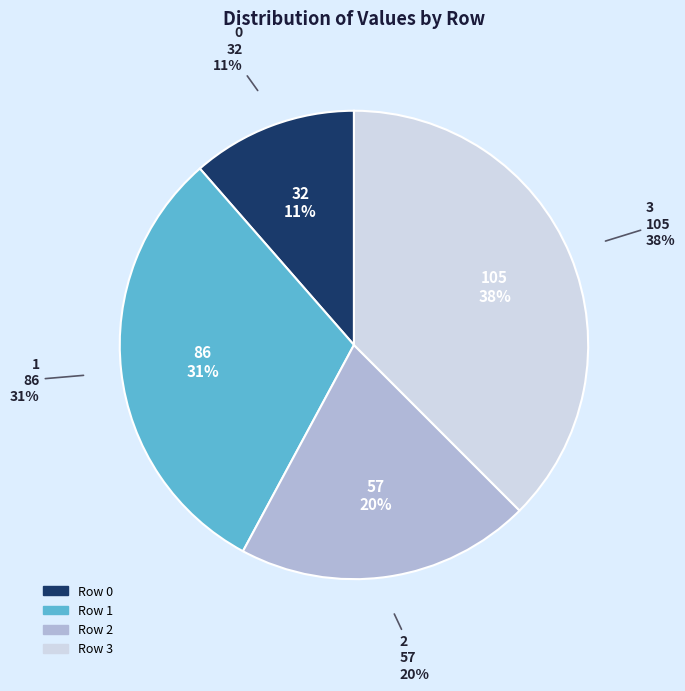

True or false: 0 accounts for 11% of the total.

True